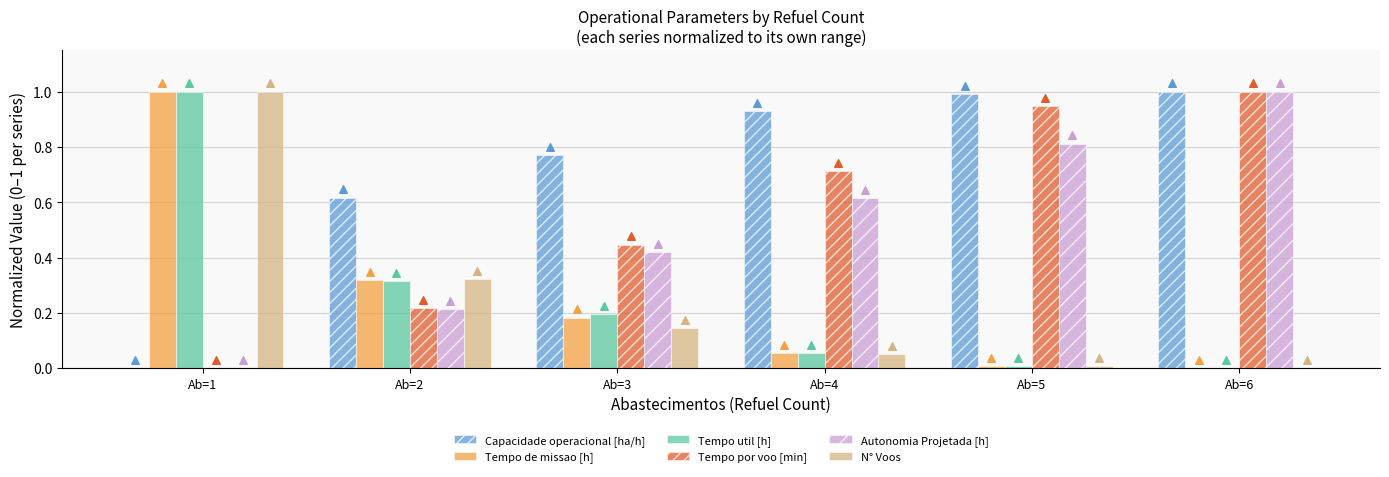

Which series has the largest Y range (max minus min)?

Capacidade operacional [ha/h]